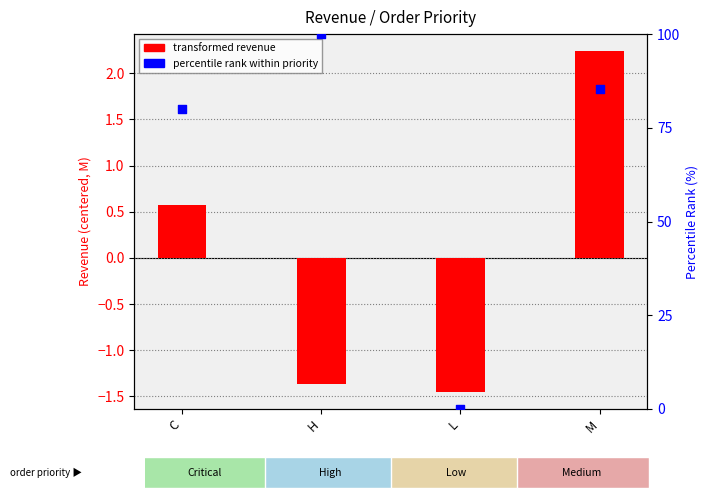

Which series contains the highest Y value?

percentile rank within priority